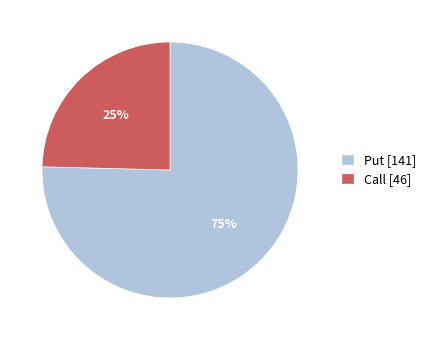

How many segments does this pie chart have?

2